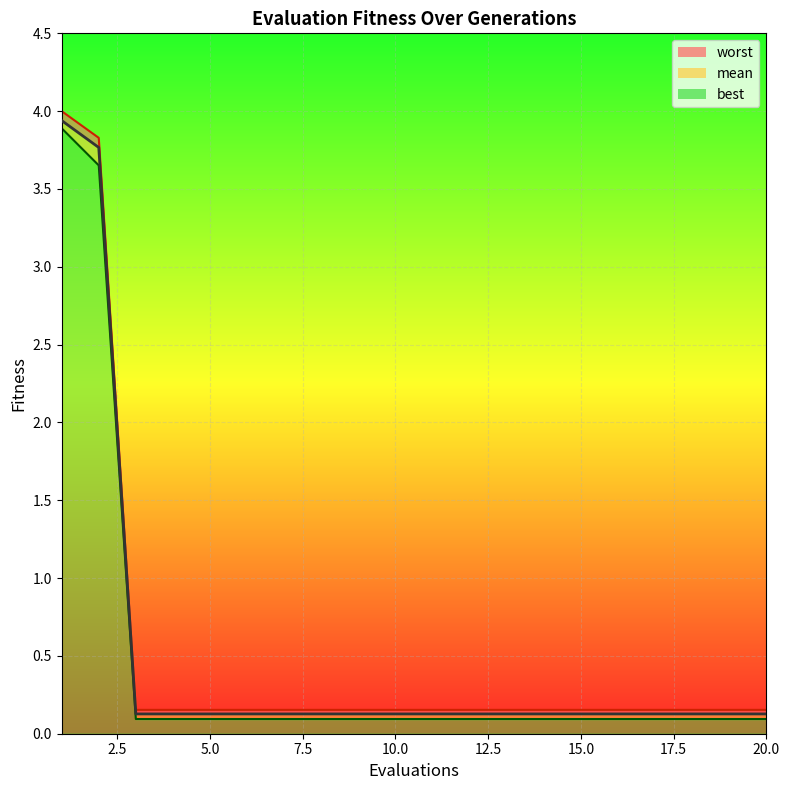

How many distinct data groups are displayed?

3